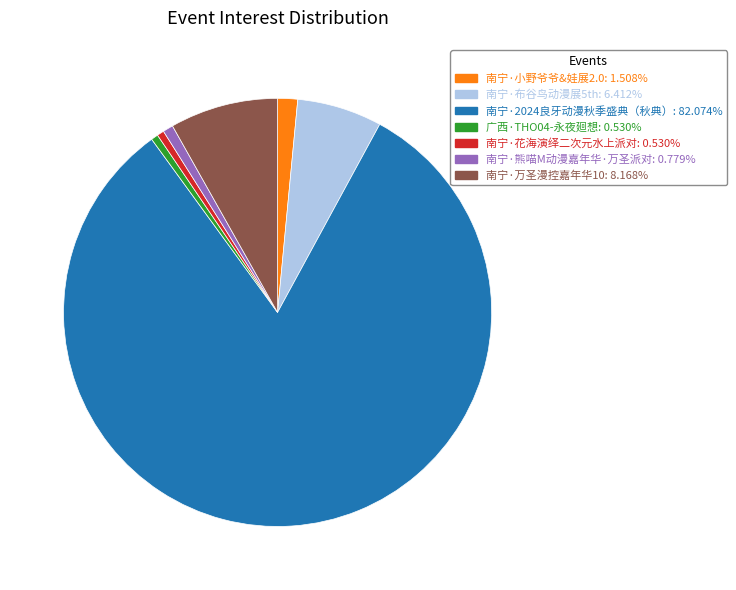

Is 南宁·2024良牙动漫秋季盛典（秋典） the majority of the pie?

Yes